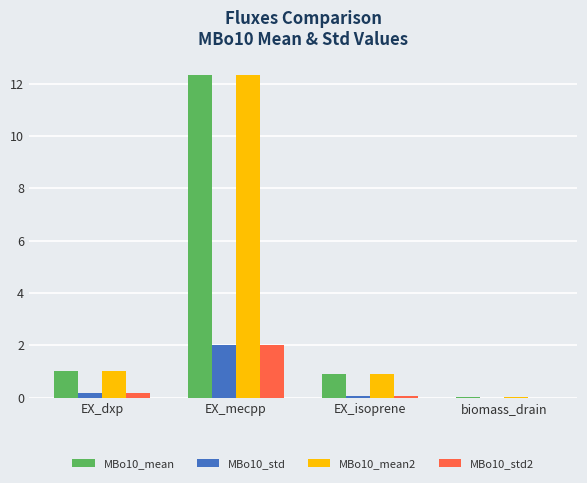

At which category is the sum across all series the highest?

EX_mecpp